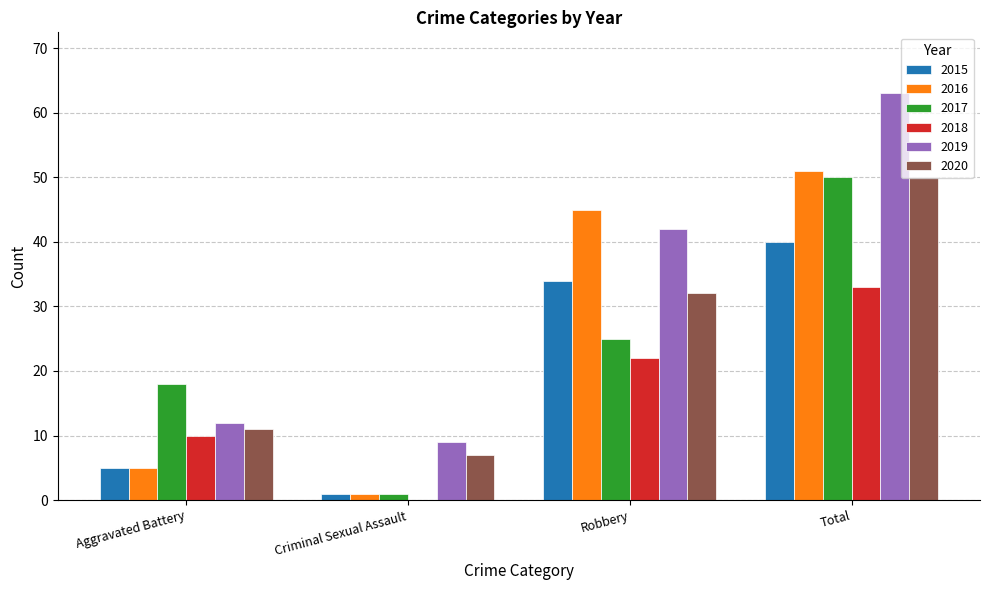

Are the bars grouped side by side (vs. stacked)?

Yes